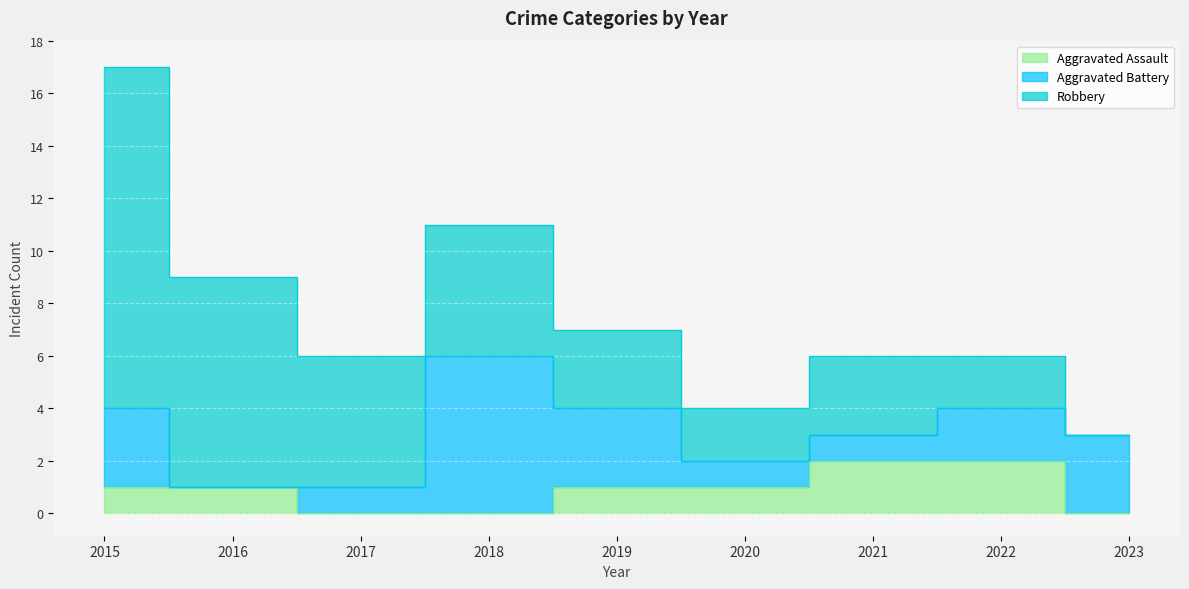

True or false: Robbery and Aggravated Assault cross at least once.

False